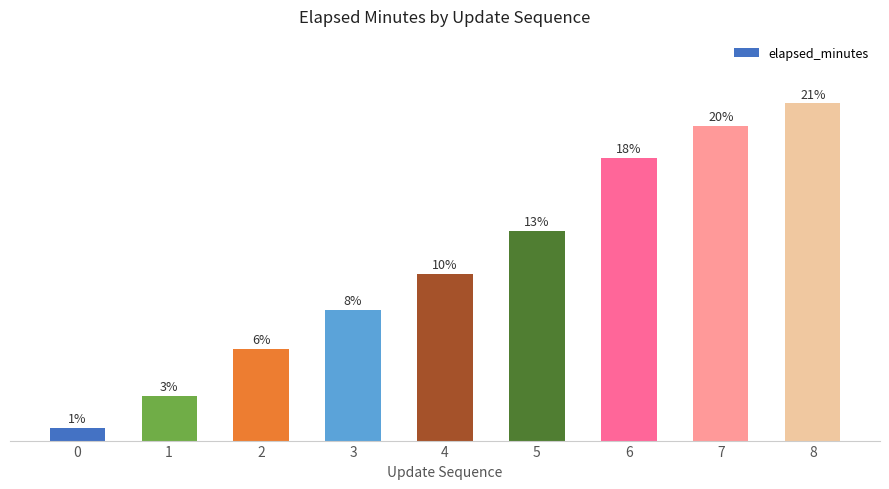

Does the chart contain any negative values?

No